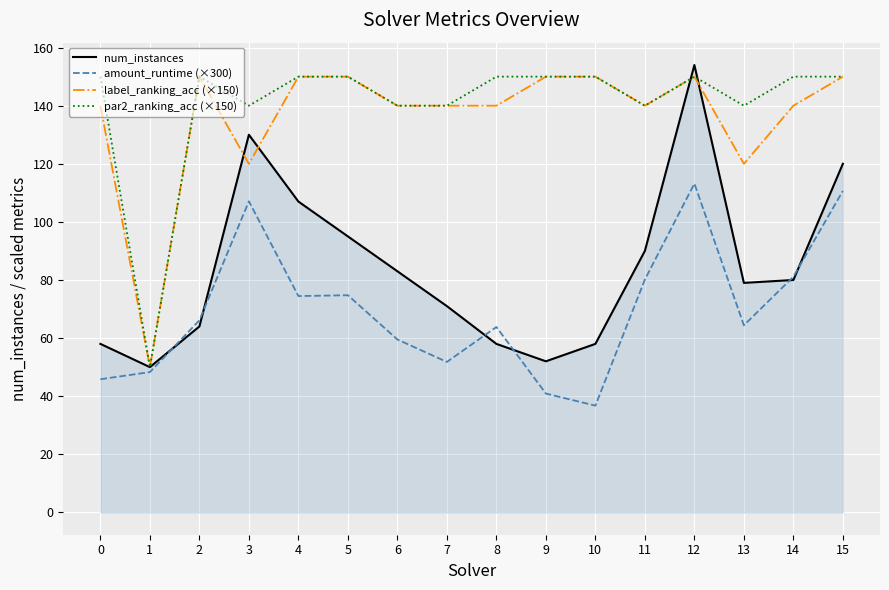

What is the sum of the amount_runtime (×300) values at 3 and 10?

143.8